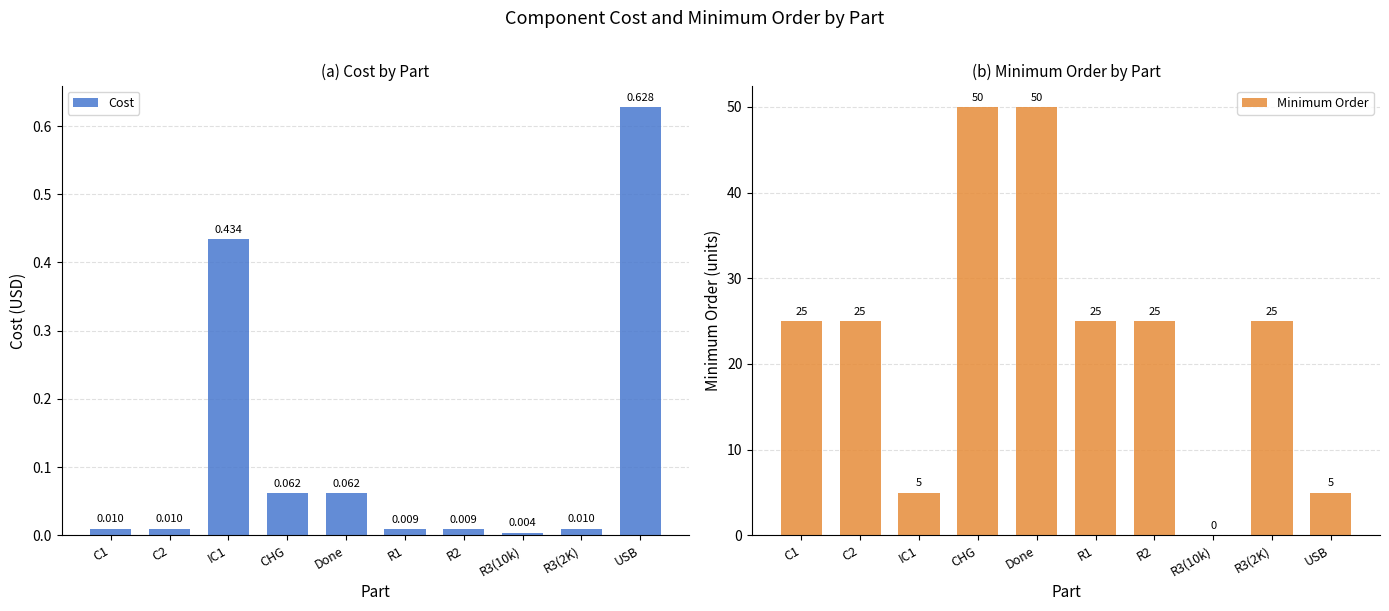

What is the label of the 8th bar from the right?

IC1